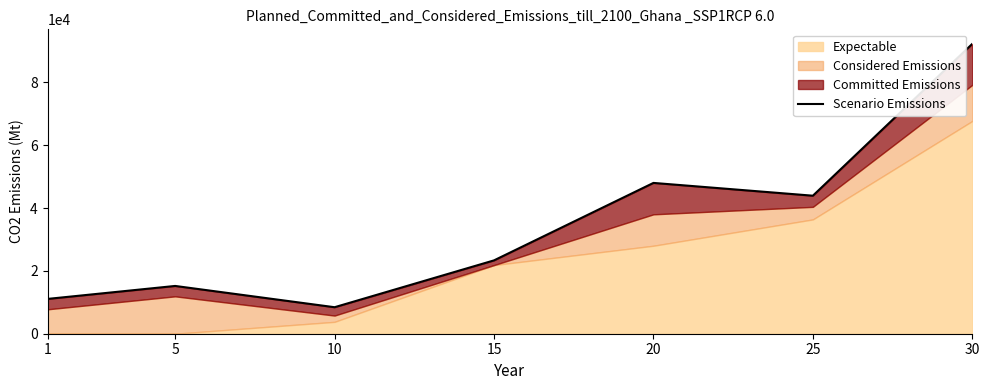

Is it true that the value at 1 is 11083.0?

True